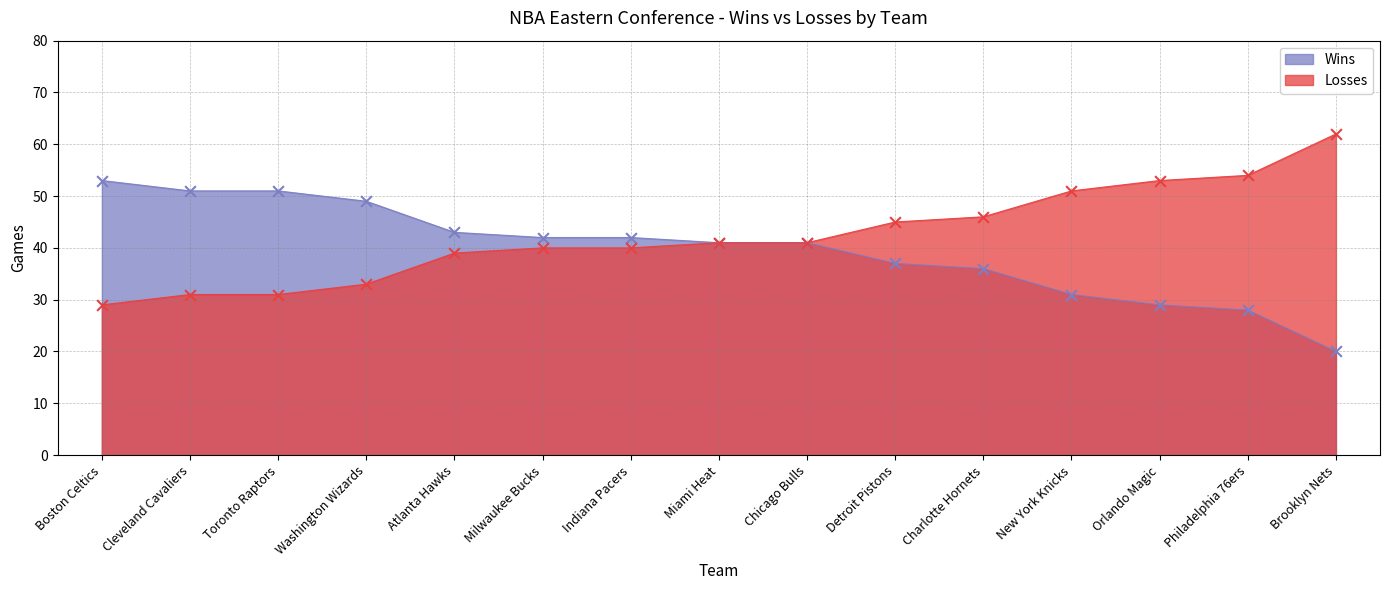

Which series has the largest total across all categories?

Losses